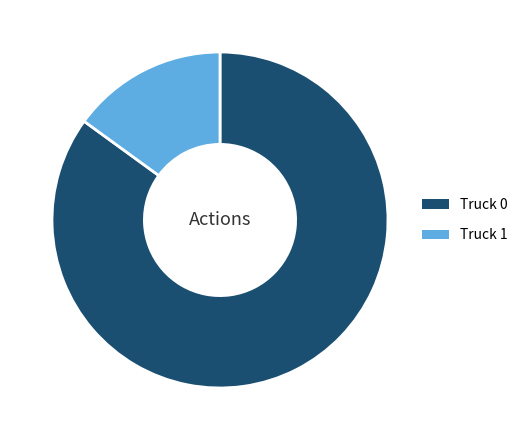

Combined, do Truck 1 and Truck 0 account for over 50%?

Yes